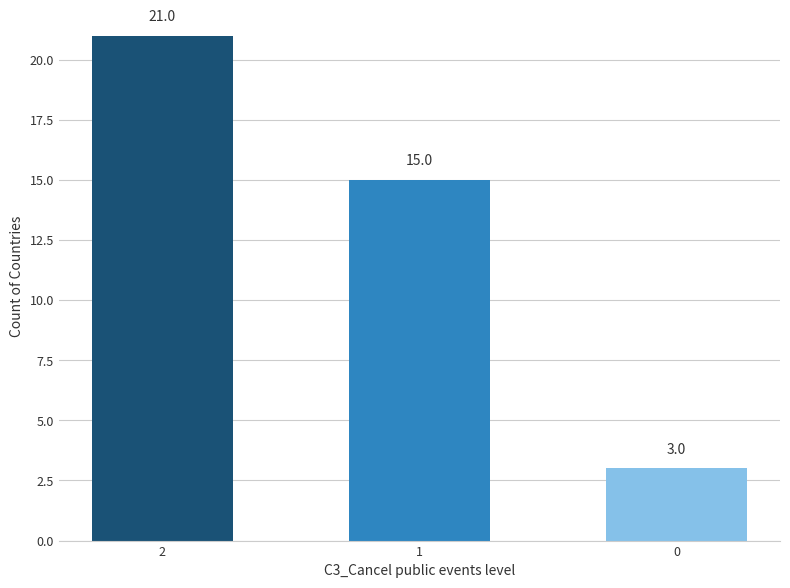

Does the chart contain stacked bars?

No